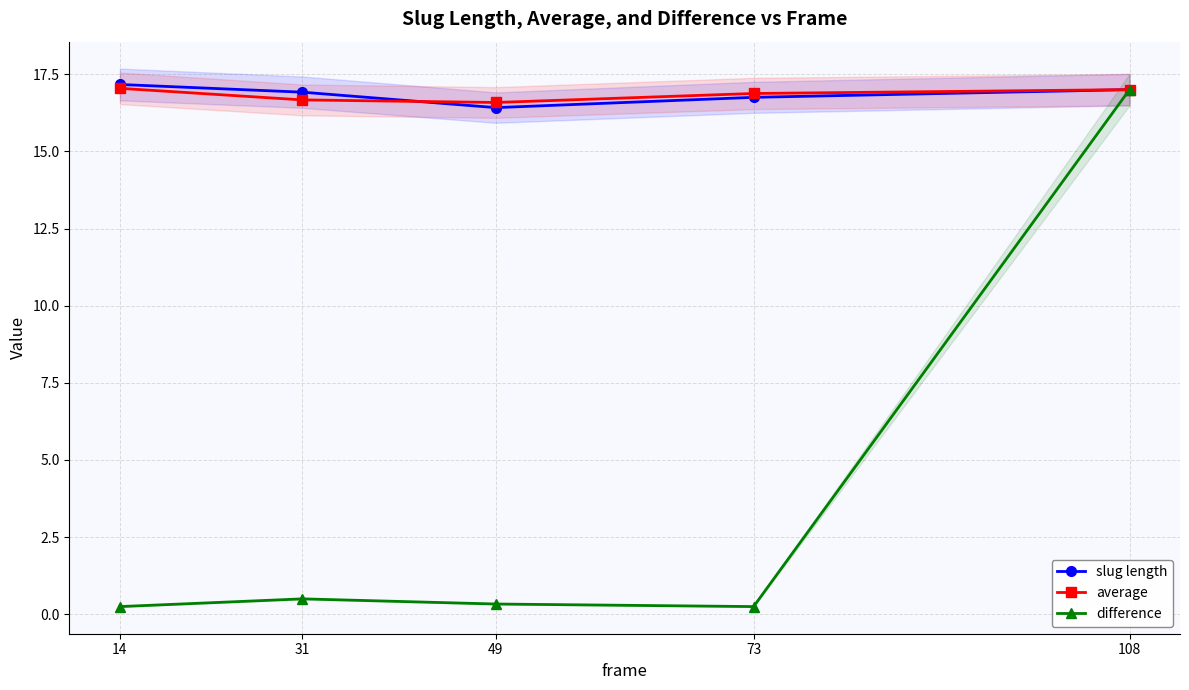

True or false: average and difference intersect in this chart.

False